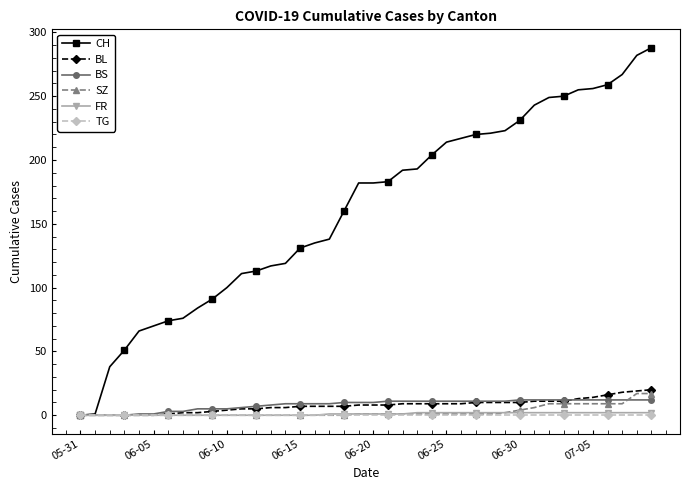

What is the value of the BS point at the 31st from the left?

12